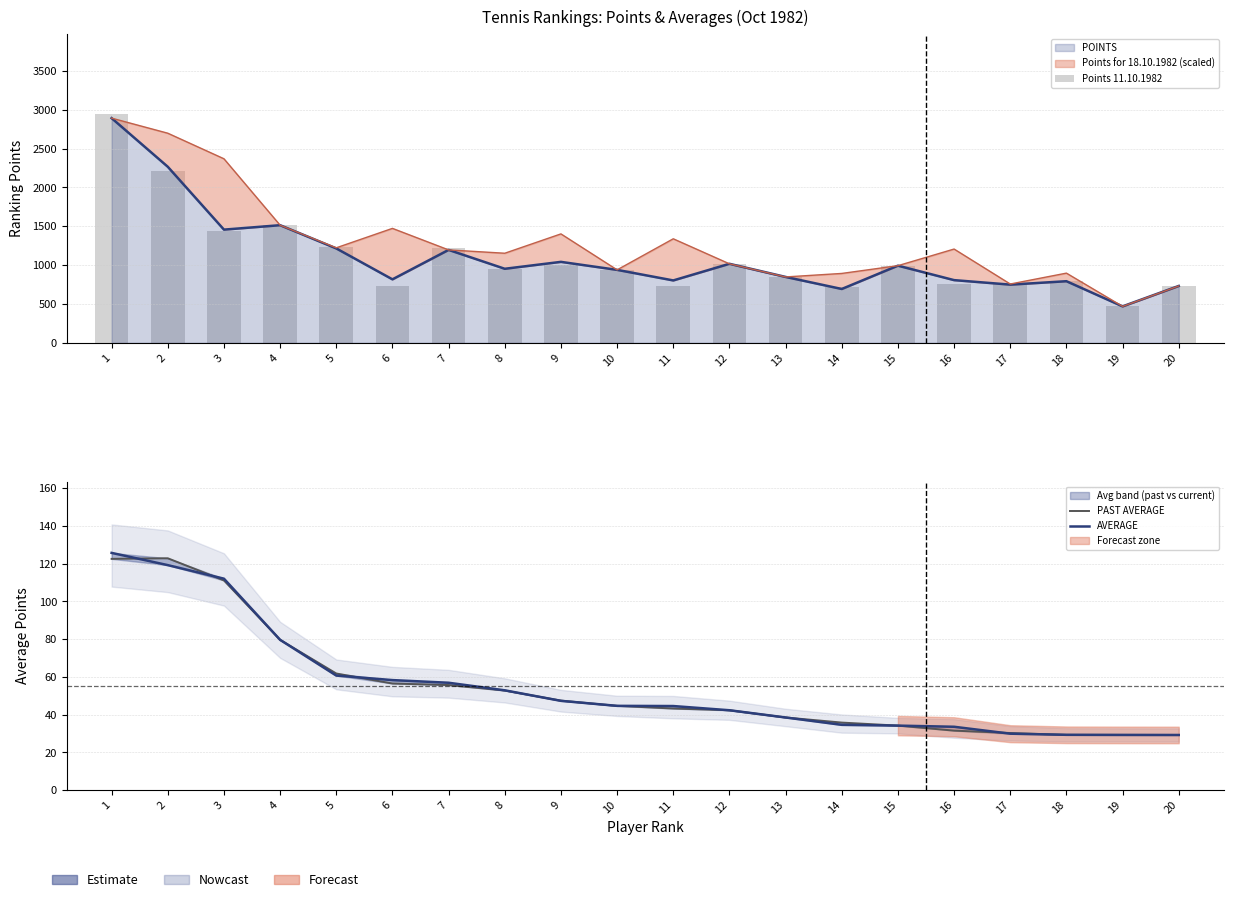

What is the approximate value of AVERAGE at 2?

119.3